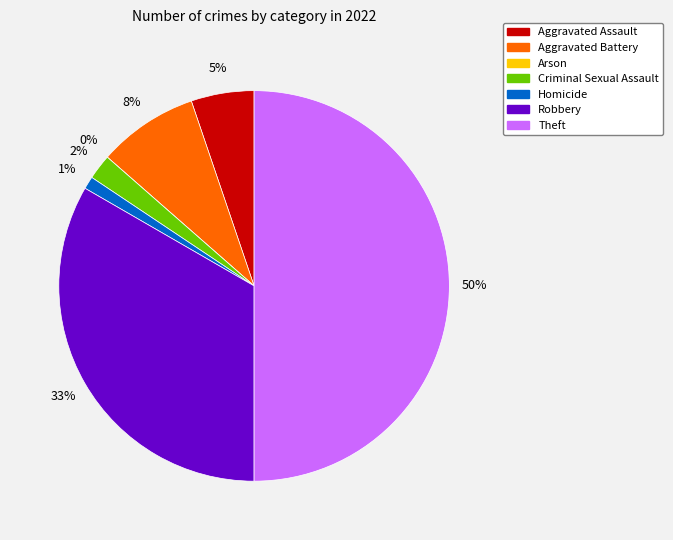

Count the number of slices in the pie.

7